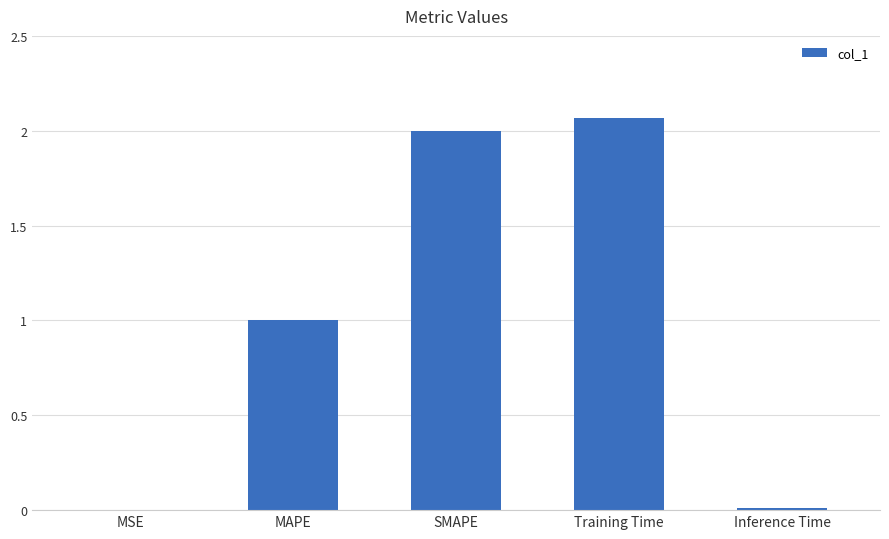

Which label corresponds to the largest value in the chart?

Training Time